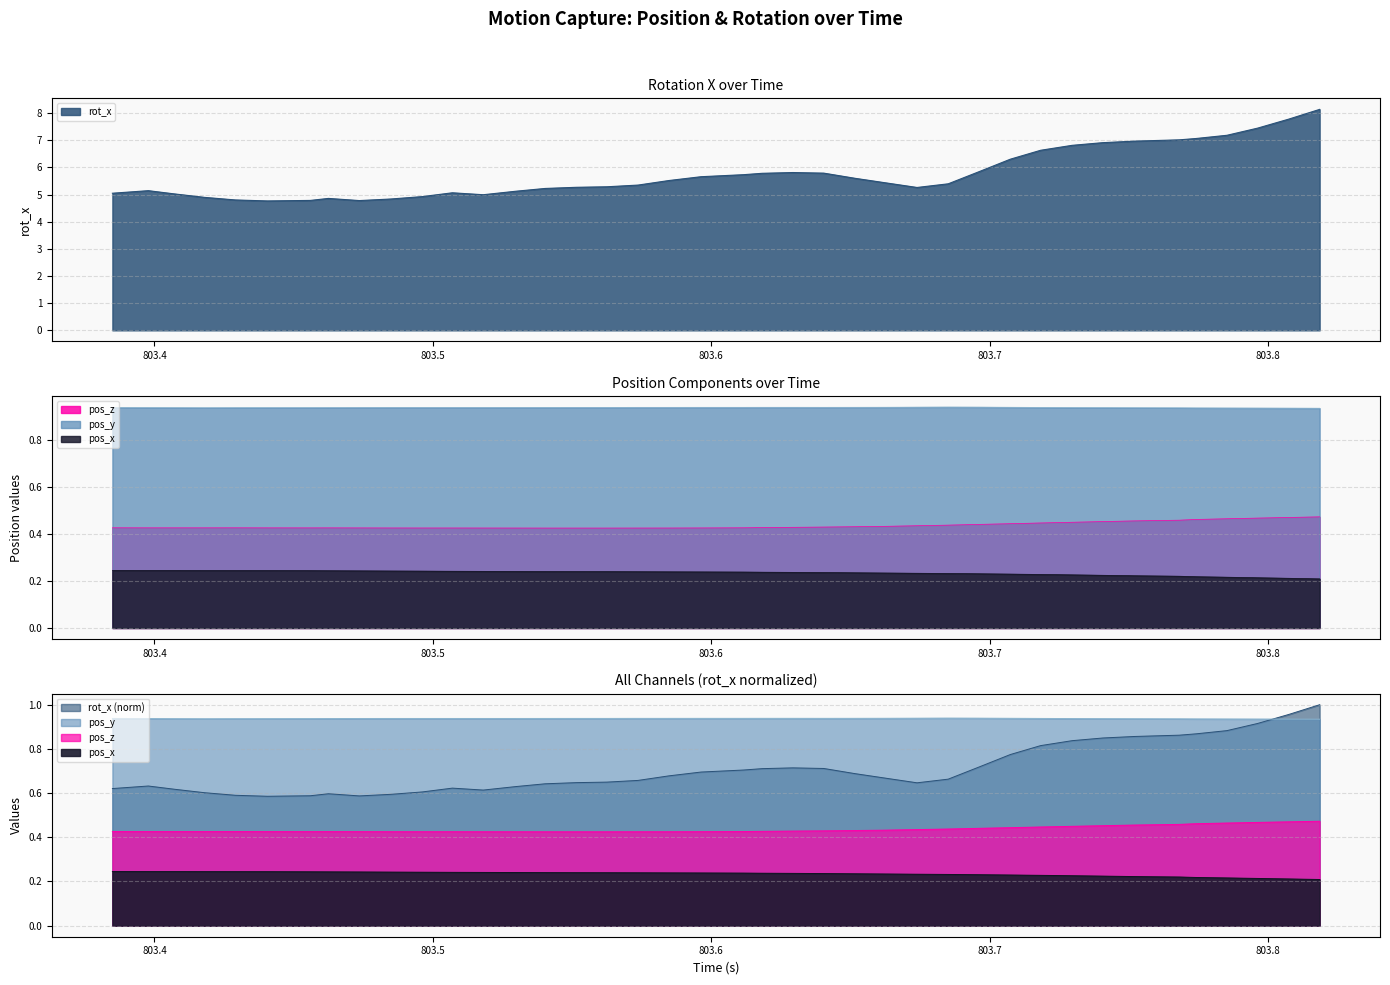

Reading left to right, list all the values displayed in this chart.

rot_x: 5.0	5.1	5.0	4.9	4.8	4.8	4.8	4.9	4.8	4.8	4.9	5.1	5.0	5.1	5.2	5.3	5.3	5.3	5.5	5.7	5.7	5.8	5.8	5.8	5.6	5.4	5.3	5.4	5.8	6.3	6.6	6.8	6.9	7.0	7.0	7.1	7.2	7.4	7.8	8.1
pos_x: 0.2	0.2	0.2	0.2	0.2	0.2	0.2	0.2	0.2	0.2	0.2	0.2	0.2	0.2	0.2	0.2	0.2	0.2	0.2	0.2	0.2	0.2	0.2	0.2	0.2	0.2	0.2	0.2	0.2	0.2	0.2	0.2	0.2	0.2	0.2	0.2	0.2	0.2	0.2	0.2
pos_y: 0.9	0.9	0.9	0.9	0.9	0.9	0.9	0.9	0.9	0.9	0.9	0.9	0.9	0.9	0.9	0.9	0.9	0.9	0.9	0.9	0.9	0.9	0.9	0.9	0.9	0.9	0.9	0.9	0.9	0.9	0.9	0.9	0.9	0.9	0.9	0.9	0.9	0.9	0.9	0.9
pos_z: 0.4	0.4	0.4	0.4	0.4	0.4	0.4	0.4	0.4	0.4	0.4	0.4	0.4	0.4	0.4	0.4	0.4	0.4	0.4	0.4	0.4	0.4	0.4	0.4	0.4	0.4	0.4	0.4	0.4	0.4	0.4	0.4	0.5	0.5	0.5	0.5	0.5	0.5	0.5	0.5